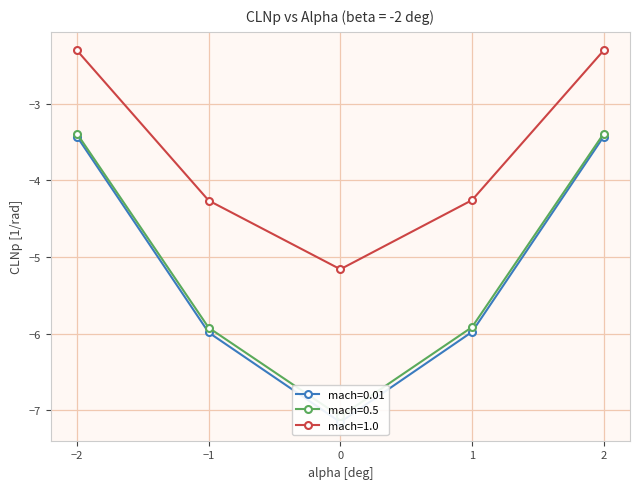

How many distinct data groups are displayed?

3